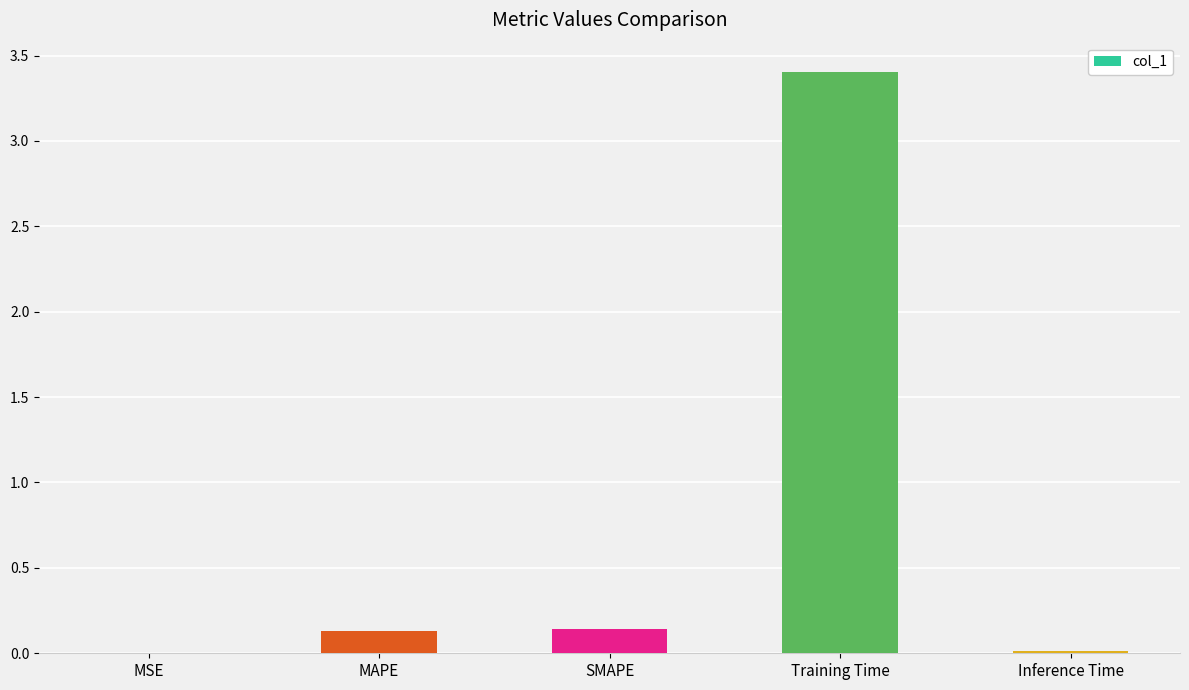

The chart shows a value of 4.8 at Training Time. True or false?

False